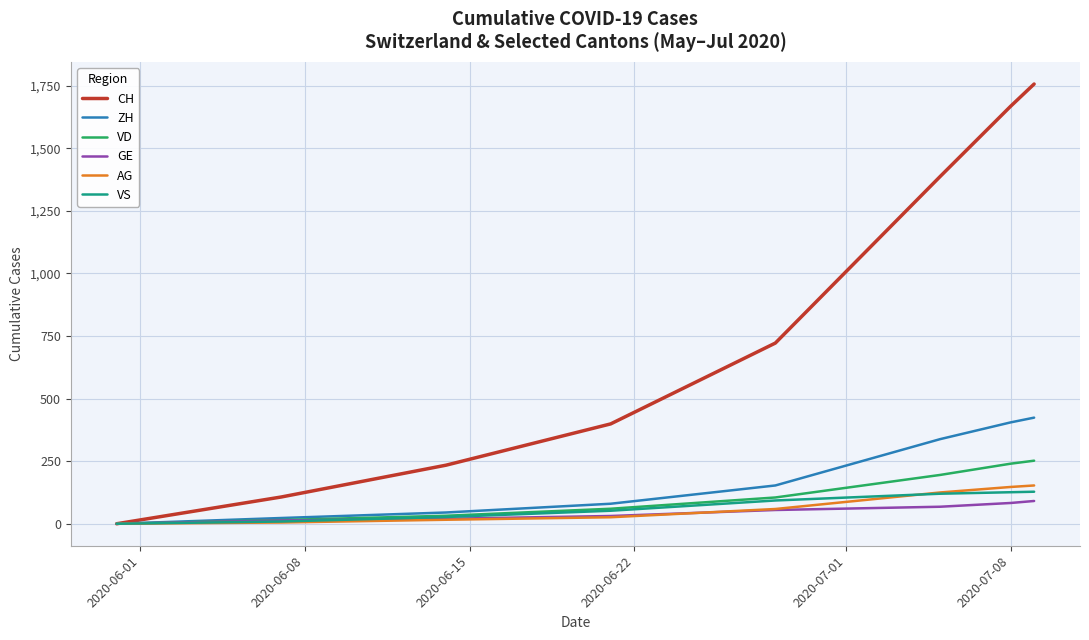

Which series has the largest range (max minus min)?

CH